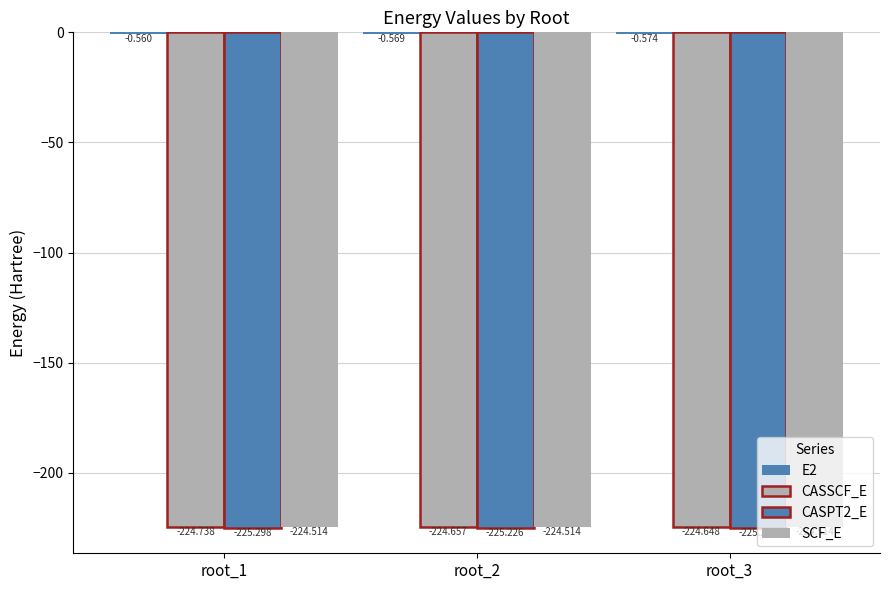

The CASPT2_E series shows -129.6 at root_2. True or false?

False